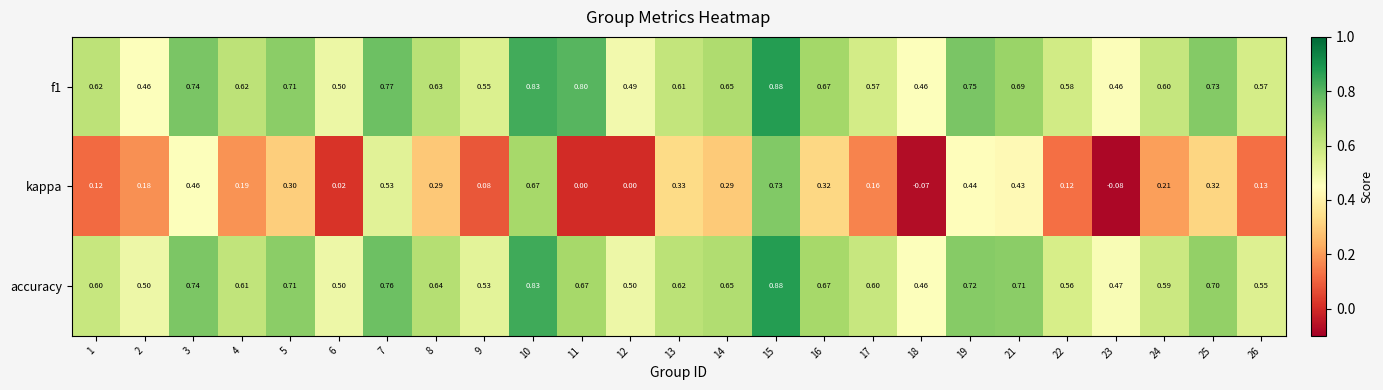

At 2, list the series in order from largest to smallest.

accuracy, f1, kappa